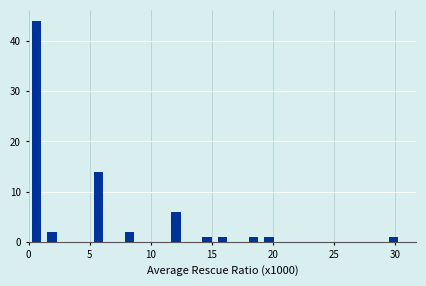

Read against the x-axis, roughly where is the centre of the tallest bar?

0.5